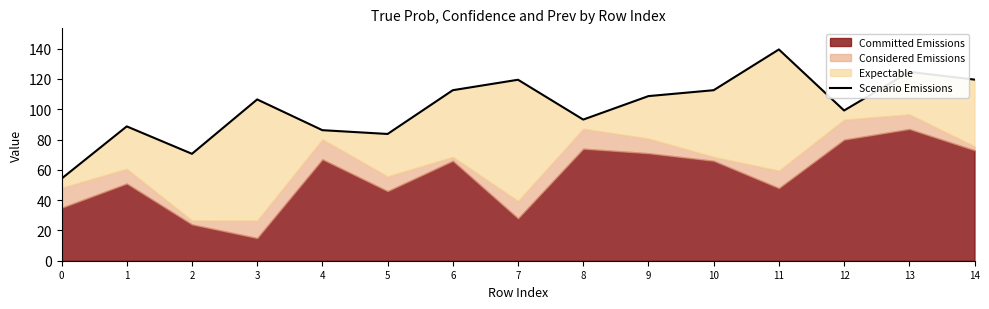

The chart shows a value of 32.1 at 3. True or false?

False